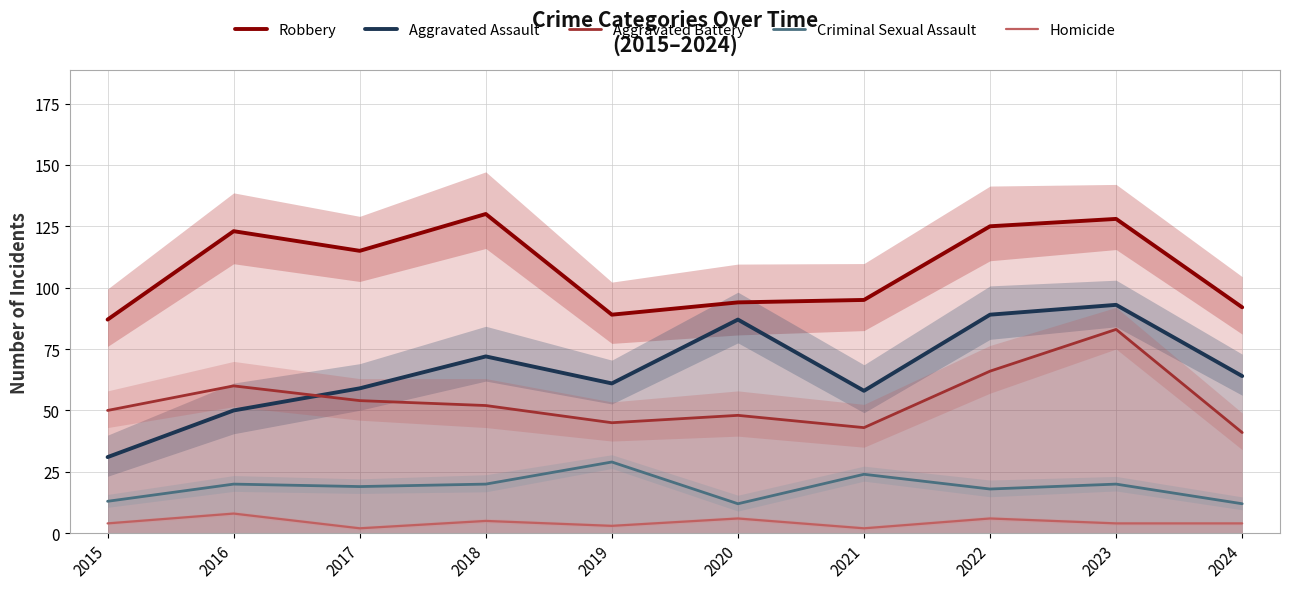

Which label corresponds to the smallest value in the chart?

2017